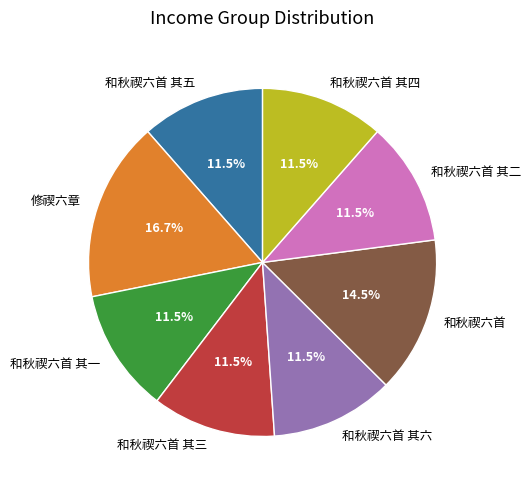

What portion of the pie excludes 修禊六章?

83.3%